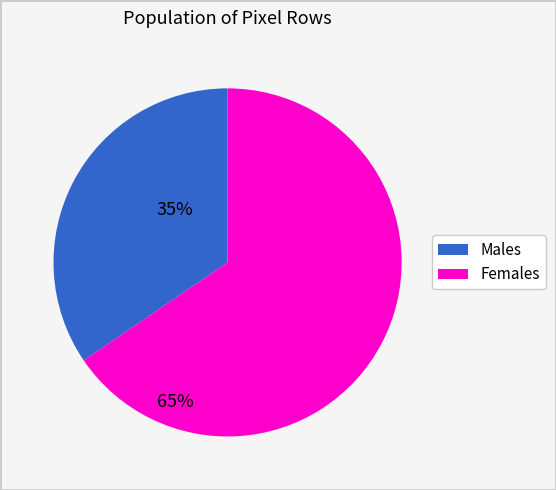

Does any single category account for the majority?

Yes